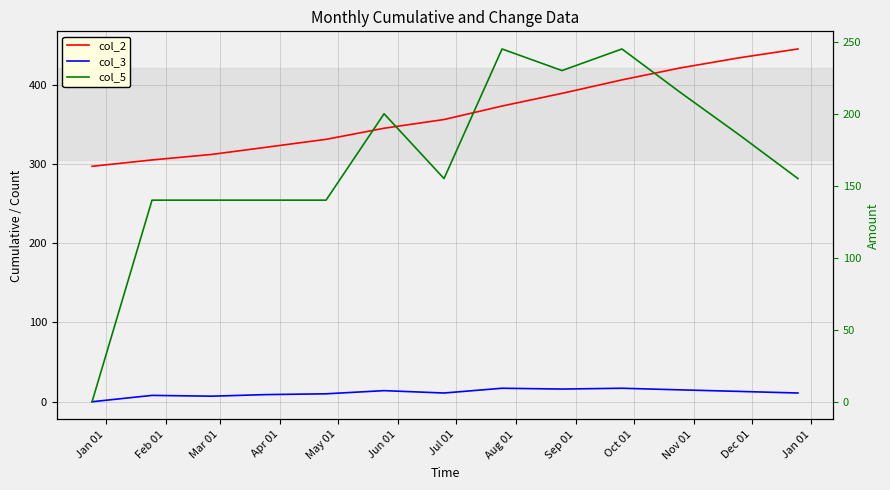

How many values in the col_5 series are below 155?

5